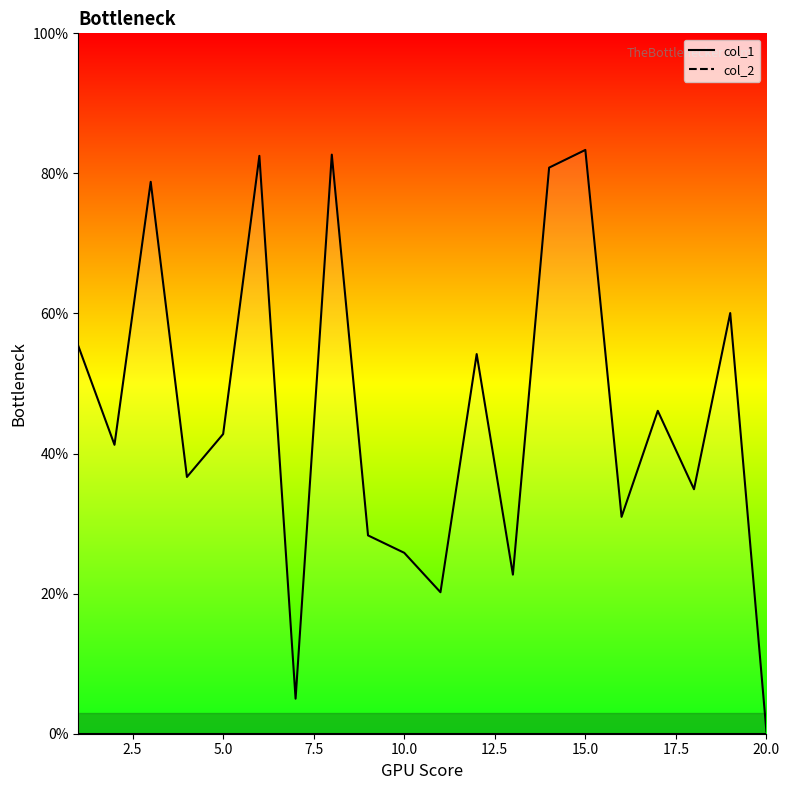

How many lines are shown in the chart?

2